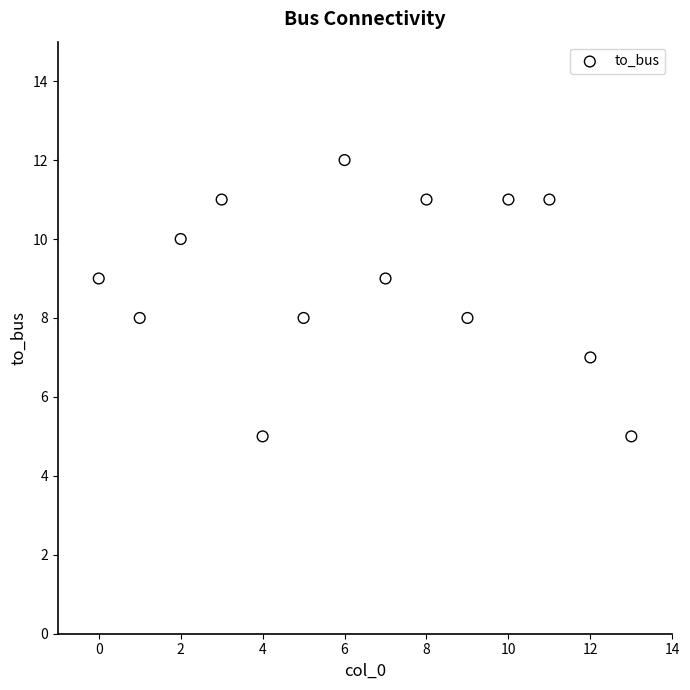

What is the range of Y values (max minus min)?

7